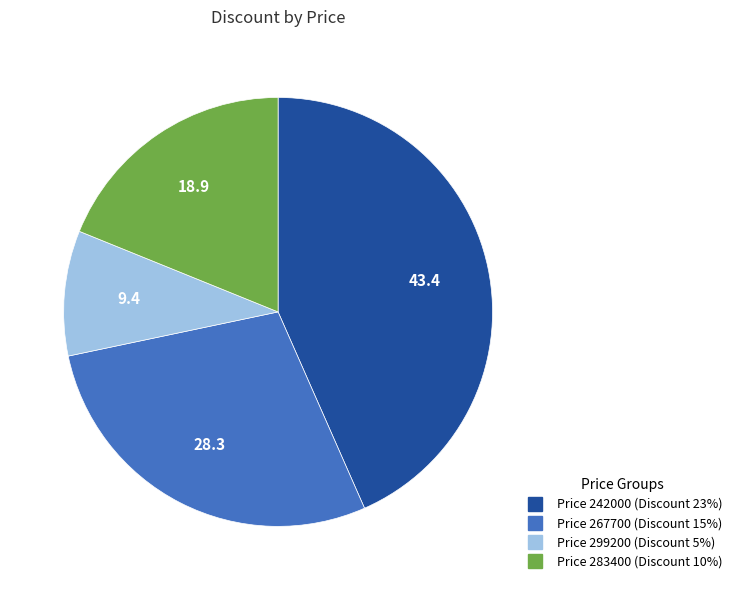

Is there a majority slice in this chart?

No